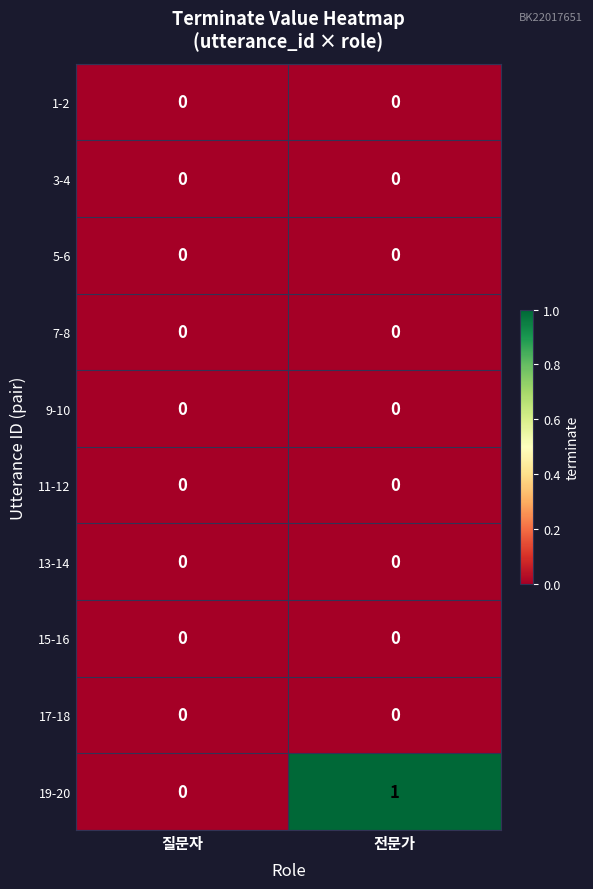

The value of 3-4 at 질문자 is 0. True or false?

True